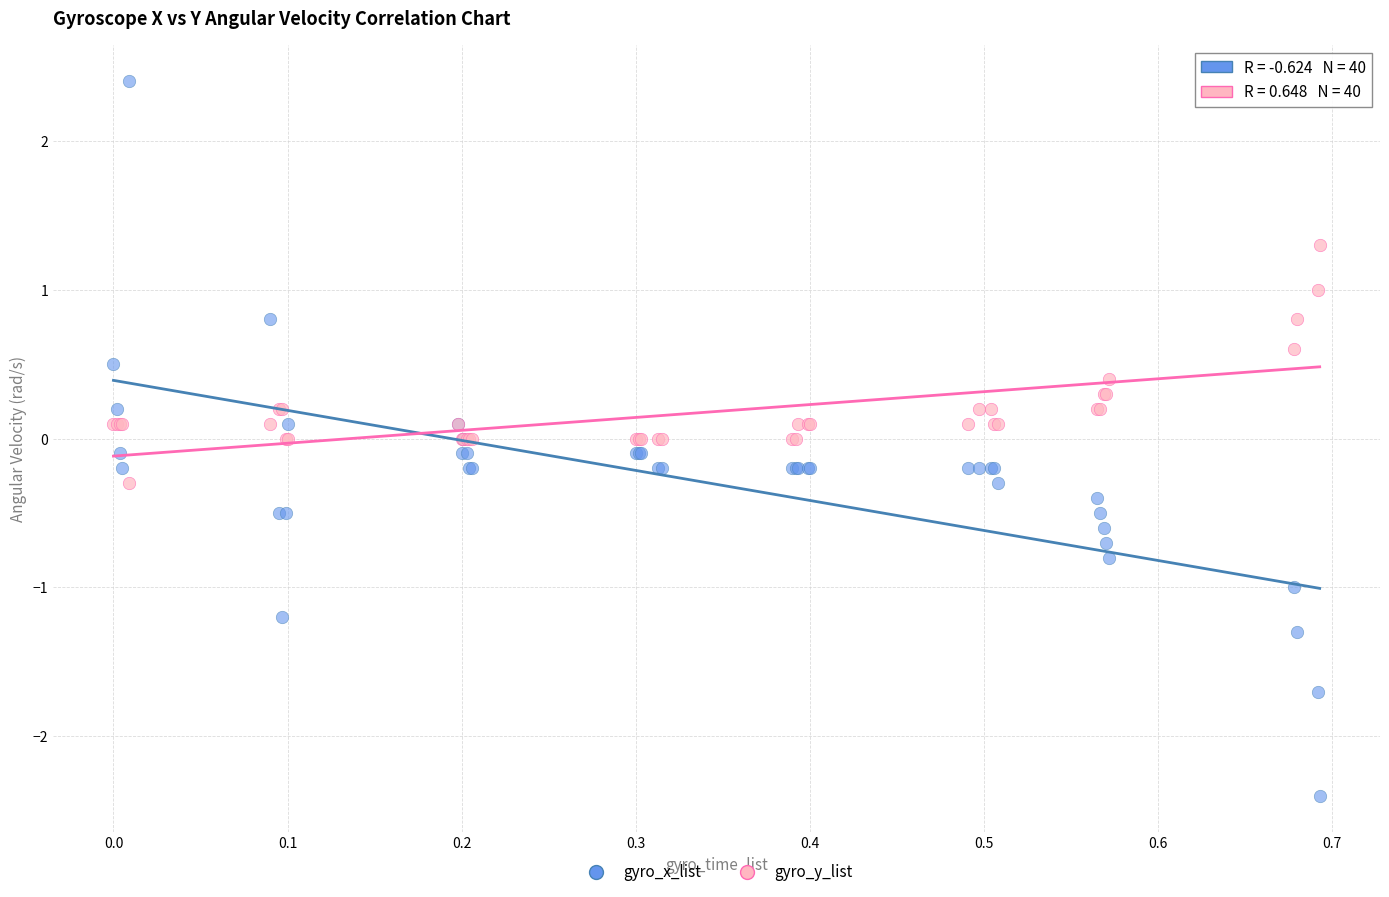

Which series contains the highest Y value?

gyro_x_list